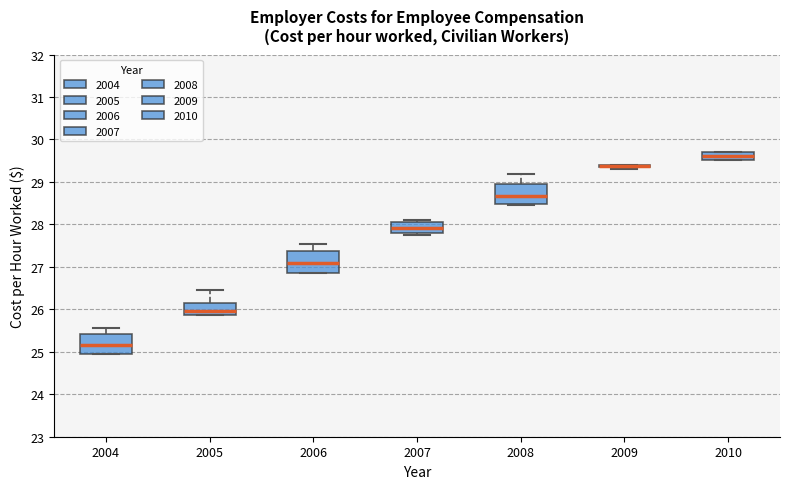

Reading left to right, read every box against the y-axis: the position of its median line, the range the box covers, and the ends of its whiskers. The values are not printed on the chart, so give them approximately, as read against the axis.

2004: median 25.2, box 25.0 to 25.4, whiskers 25.0 to 25.6
2005: median 26.0, box 25.9 to 26.2, whiskers 25.9 to 26.5
2006: median 27.1, box 26.9 to 27.4, whiskers 26.9 to 27.5
2007: median 27.9, box 27.8 to 28.1, whiskers 27.8 (just below the box's lower edge) to 28.1 (just above the box's upper edge)
2008: median 28.7, box 28.5 to 28.9, whiskers 28.5 to 29.2
2009: box collapsed to a line at 29.4, whiskers 29.3 to 29.4
2010: median 29.6, box 29.5 to 29.7, whiskers 29.5 to 29.7